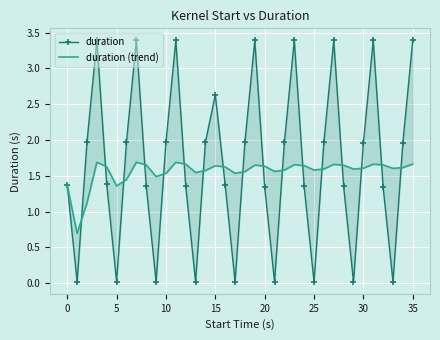

After their last crossing, which series has the higher values: duration or duration (trend)?

duration